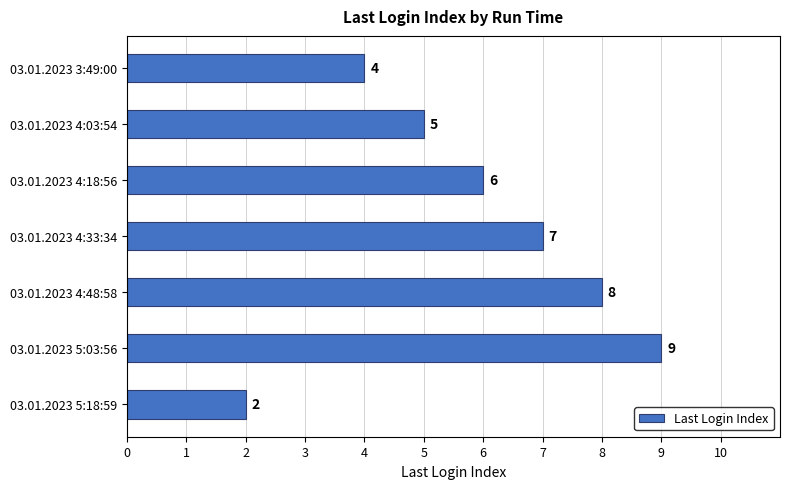

Reading top to bottom, transcribe all the data shown in this chart.

03.01.2023 3:49:00=4	03.01.2023 4:03:54=5	03.01.2023 4:18:56=6	03.01.2023 4:33:34=7	03.01.2023 4:48:58=8	03.01.2023 5:03:56=9	03.01.2023 5:18:59=2